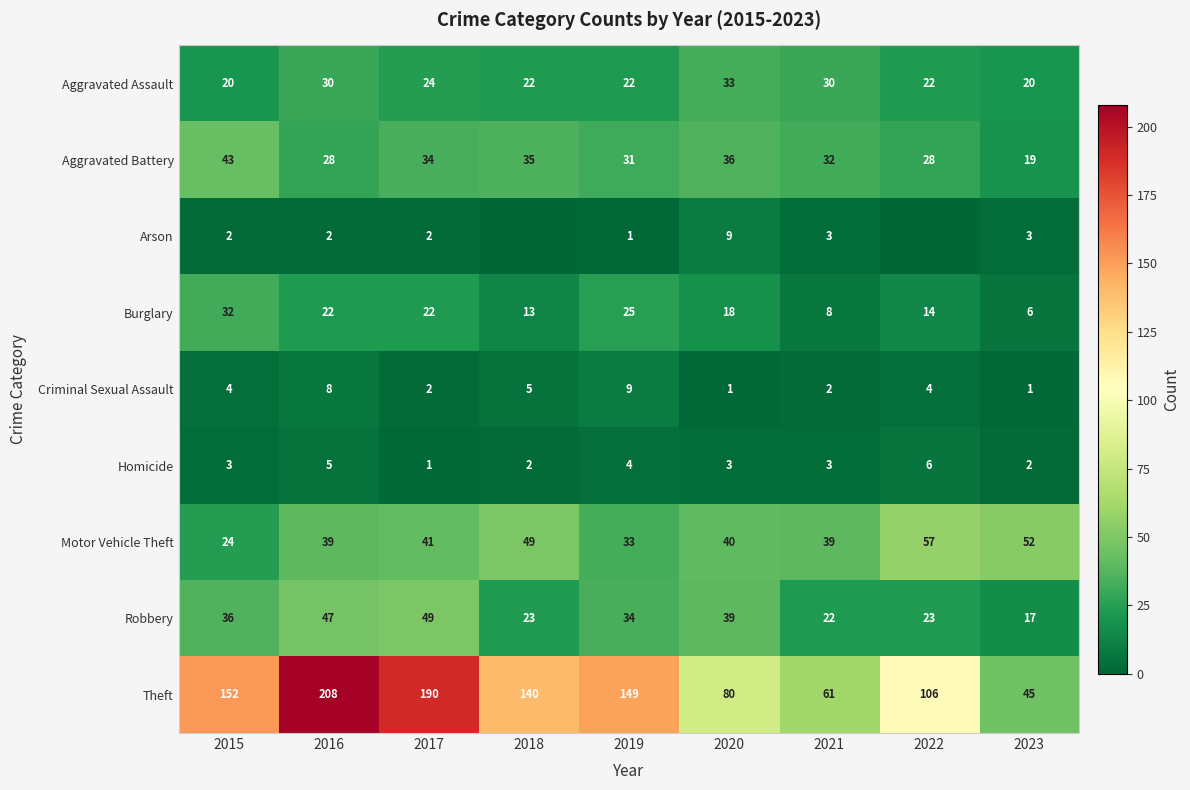

The Burglary series shows 38 at 2016. True or false?

False